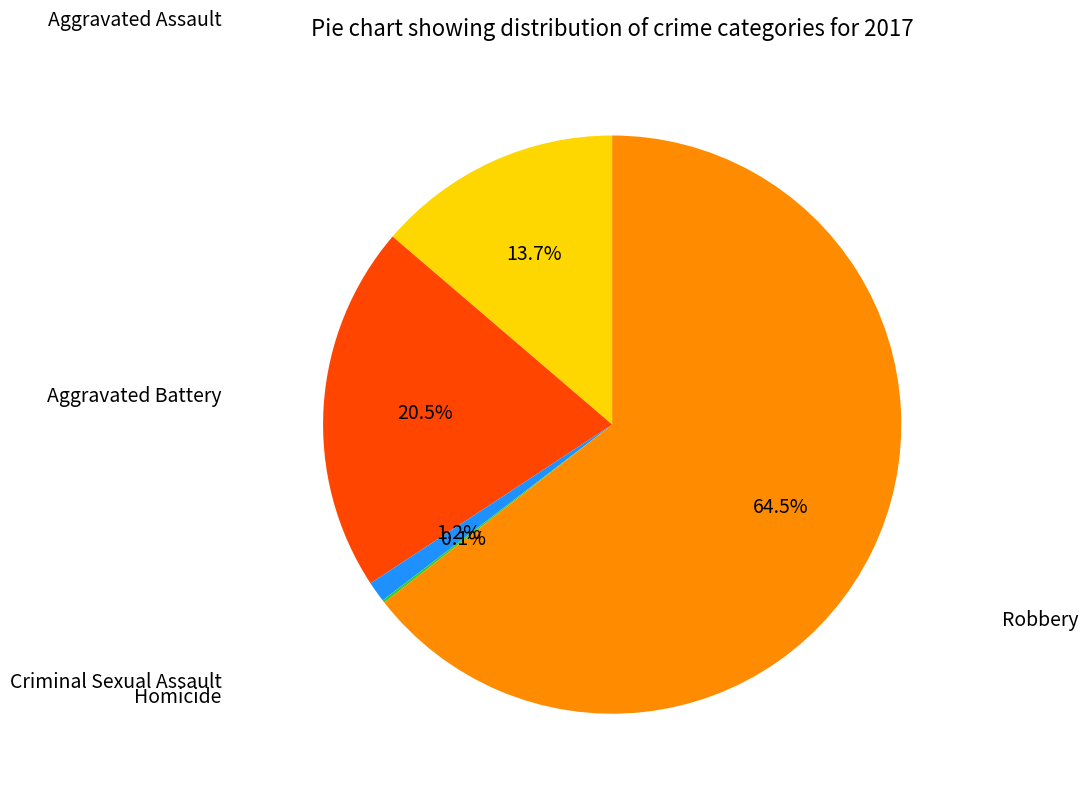

Is there a majority slice in this chart?

Yes